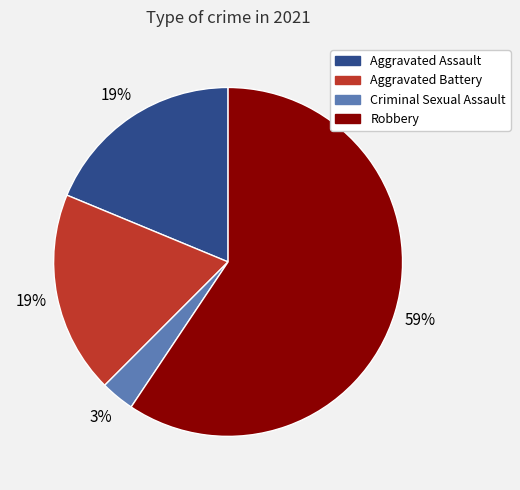

How many segments does this pie chart have?

4